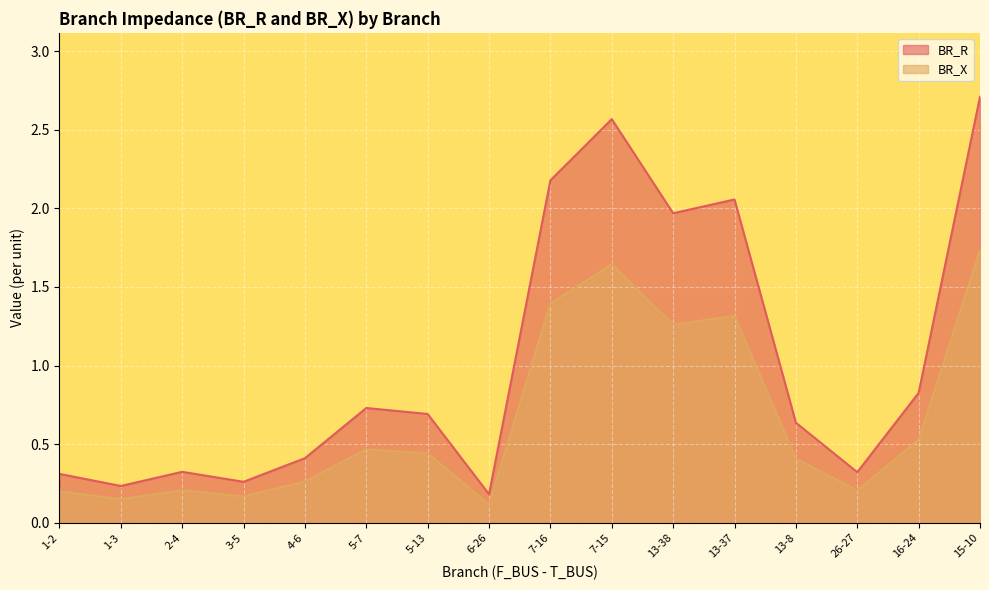

Reading left to right, what are all the values shown in this chart?

BR_R: 1-2=0.3	1-3=0.2	2-4=0.3	3-5=0.3	4-6=0.4	5-7=0.7	5-13=0.7	6-26=0.2	7-16=2.2	7-15=2.6	13-38=2.0	13-37=2.1	13-8=0.6	26-27=0.3	16-24=0.8	15-10=2.7
BR_X: 1-2=0.2	1-3=0.1	2-4=0.2	3-5=0.2	4-6=0.3	5-7=0.5	5-13=0.4	6-26=0.1	7-16=1.4	7-15=1.6	13-38=1.3	13-37=1.3	13-8=0.4	26-27=0.2	16-24=0.5	15-10=1.7